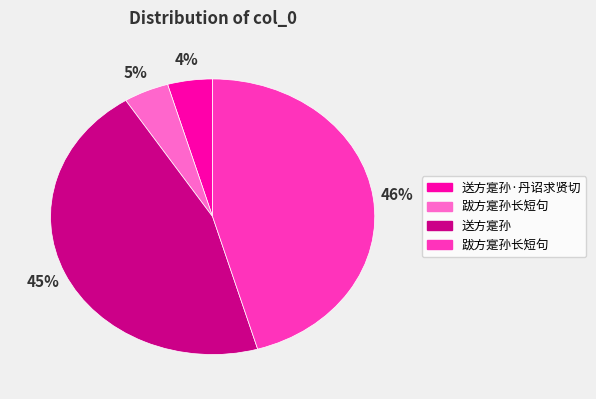

Is there a majority slice in this chart?

No